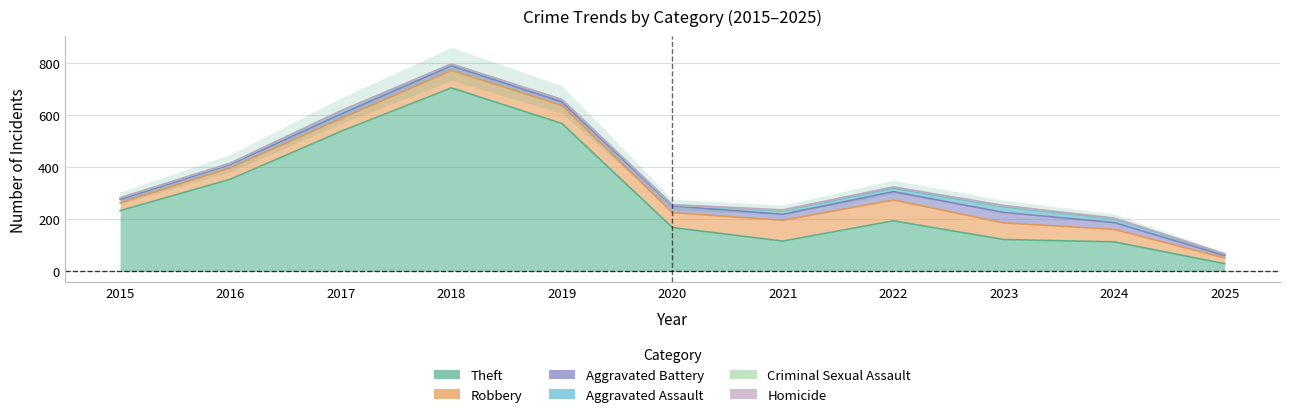

At which label does Robbery first exceed 57?

2018